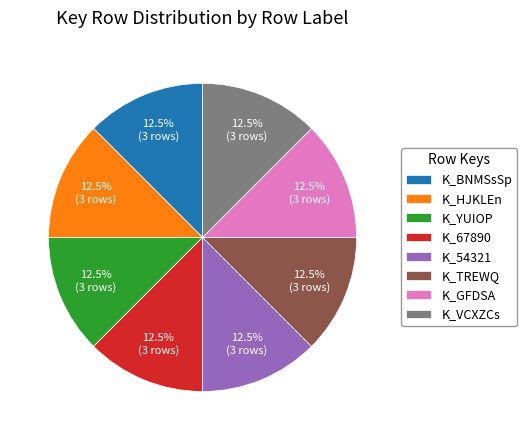

Approximately how many times larger is the value at K_67890 compared to K_TREWQ?

1.0